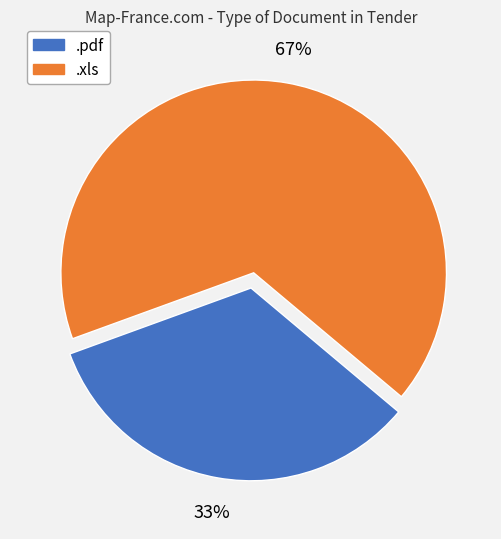

To the nearest percent, what is the average slice percentage?

50%